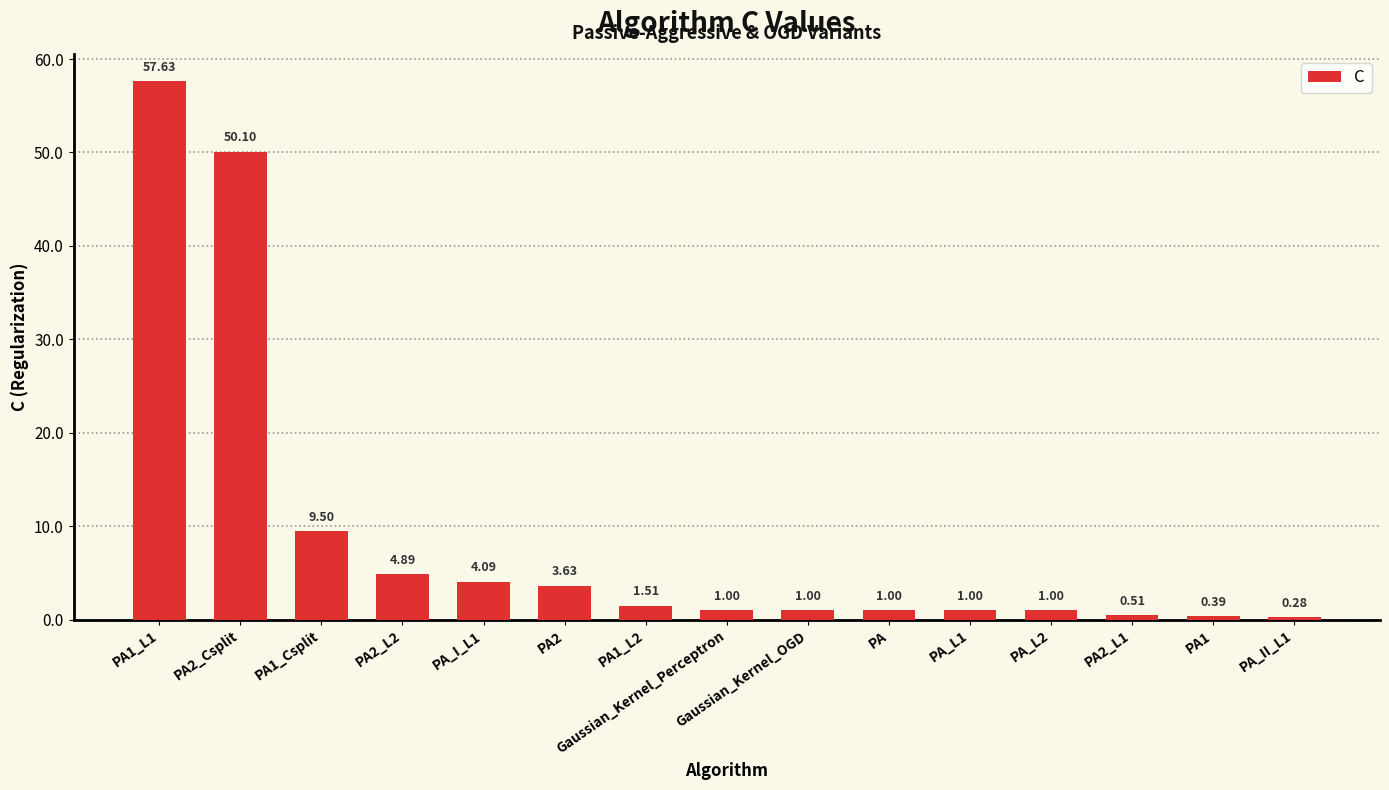

Are the bars grouped side by side (vs. stacked)?

No